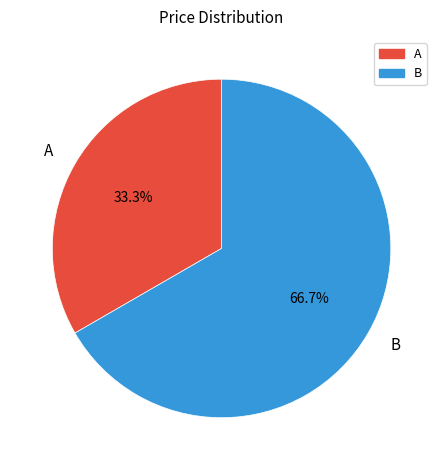

To the nearest percent, what is the difference between the B and A slice percentages?

33%